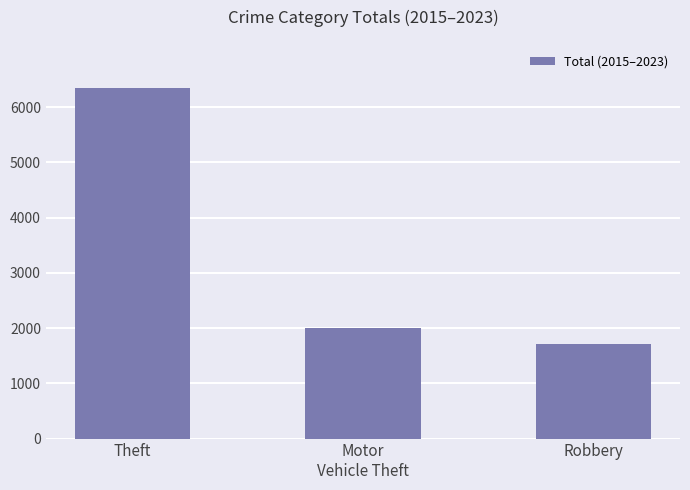

Reading left to right, extract all data points from this chart.

Theft=6341	Motor
Vehicle Theft=2006	Robbery=1713